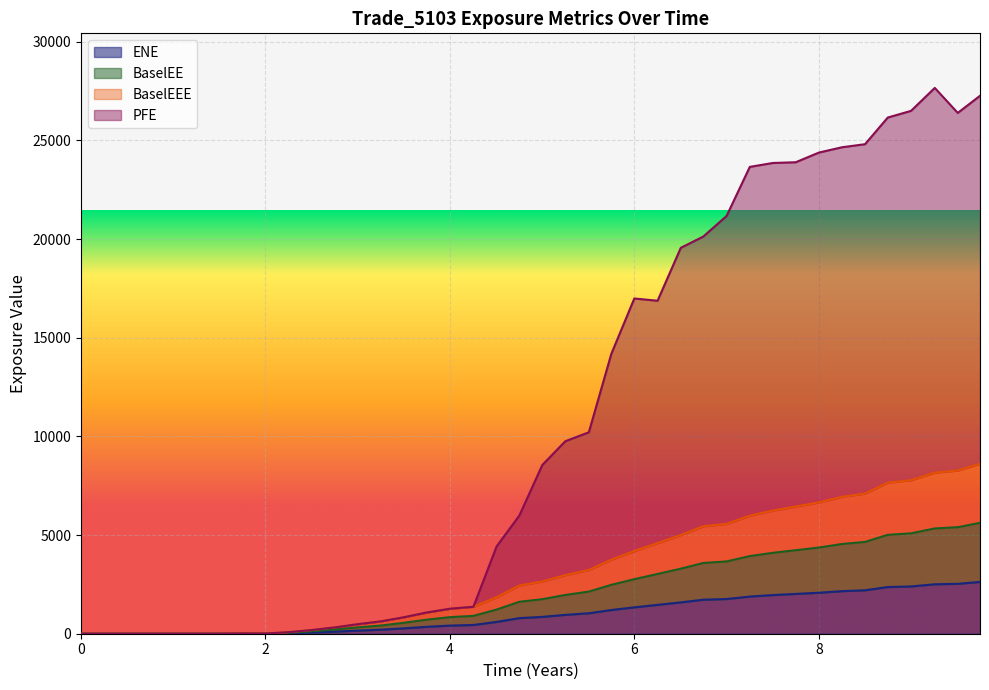

How many lines are shown in the chart?

4